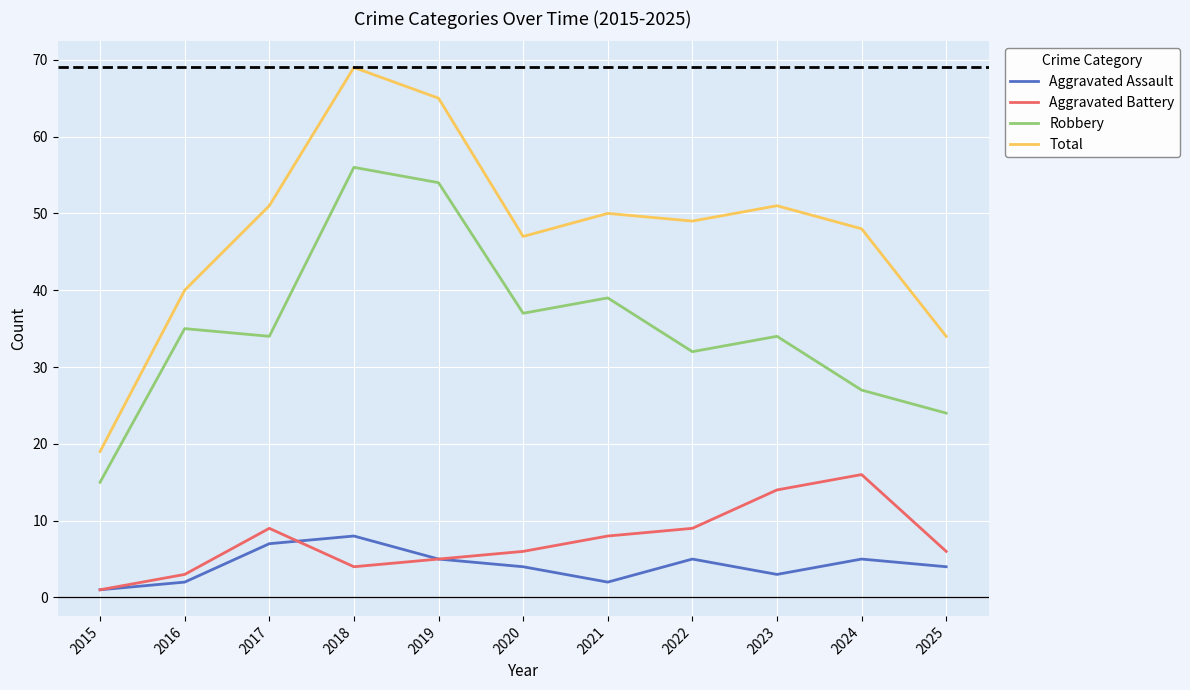

True or false: Robbery and Aggravated Assault cross at least once.

False